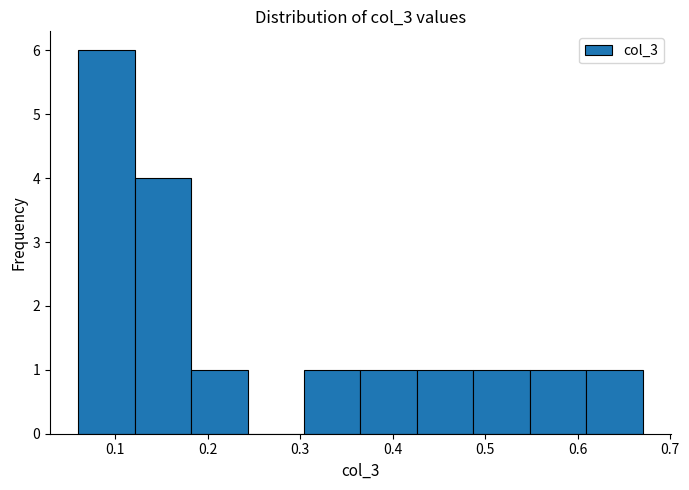

Reading left to right, transcribe this chart: for each bar, give the range it covers on the x-axis and its height. Neither the bar edges nor the heights are printed on the chart, so give them approximately, as read against the axes.

0.060 to 0.121: 6
0.121 to 0.182: 4
0.182 to 0.243: 1
0.243 to 0.304: 0
0.304 to 0.365: 1
0.365 to 0.426: 1
0.426 to 0.487: 1
0.487 to 0.548: 1
0.548 to 0.609: 1
0.609 to 0.670: 1